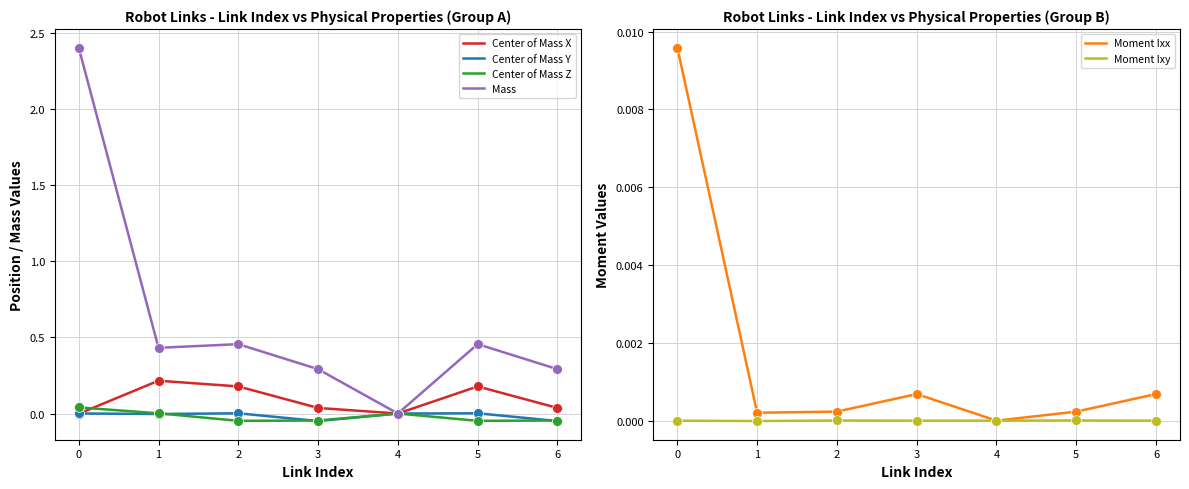

At how many categories does at least one series exceed 1?

1